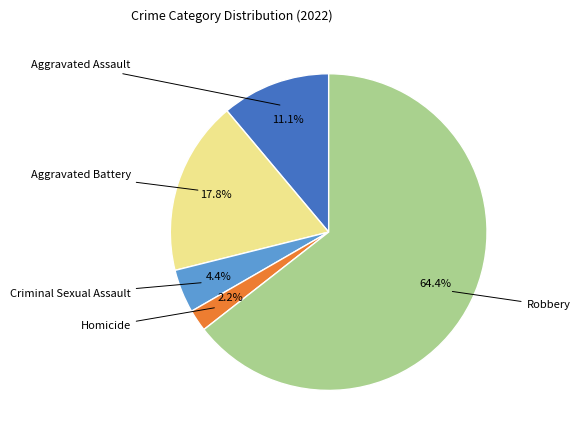

Does any single category account for the majority?

Yes